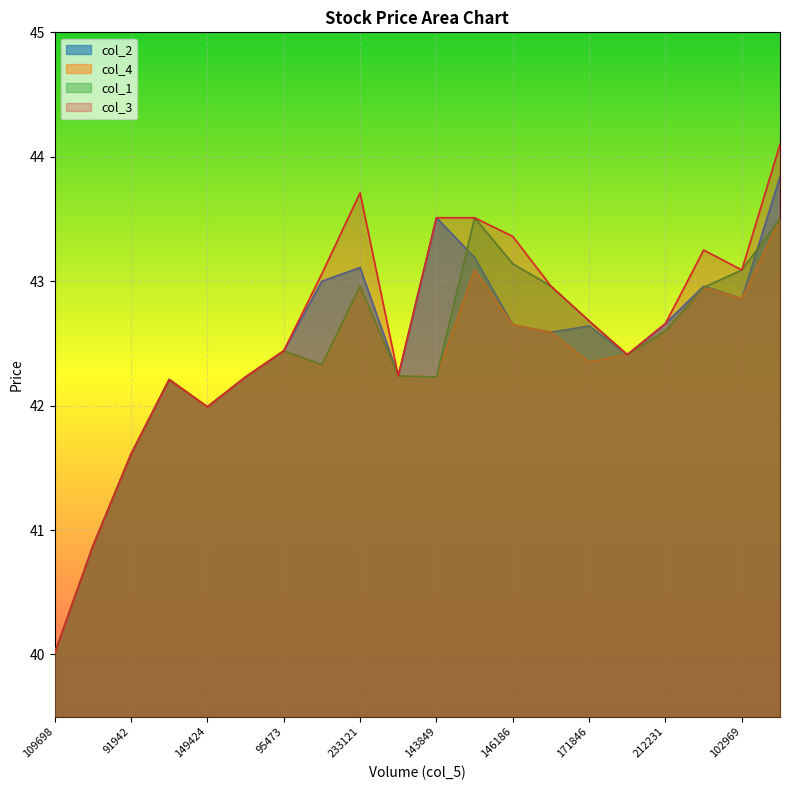

List the labels in order of col_3 value, largest first.

137890, 233121, 143849, 134234, 146186, 154356, 102969, 205073, 112399, 171846, 212231, 95473, 127510, 144794, 153589, 217553, 149424, 91942, 137110, 109698